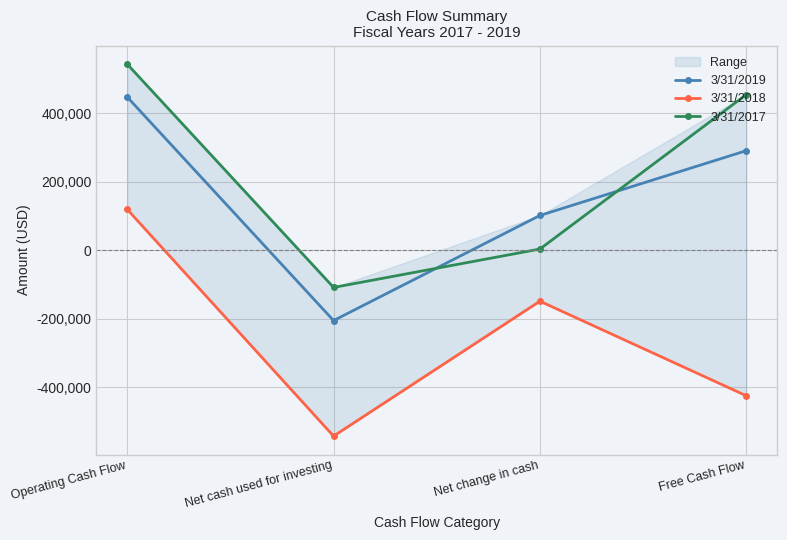

Which series changed the most between Net cash used for investing and Net change in cash?

3/31/2018